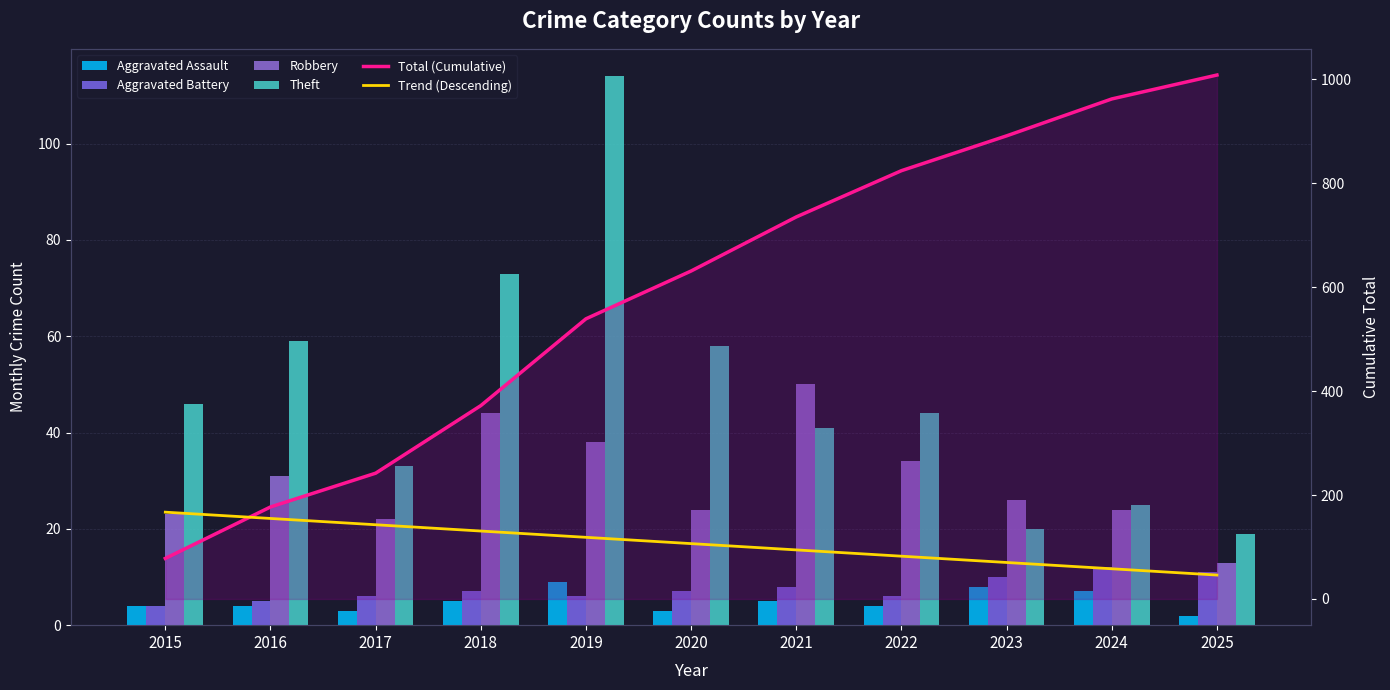

Are the bars horizontal?

No